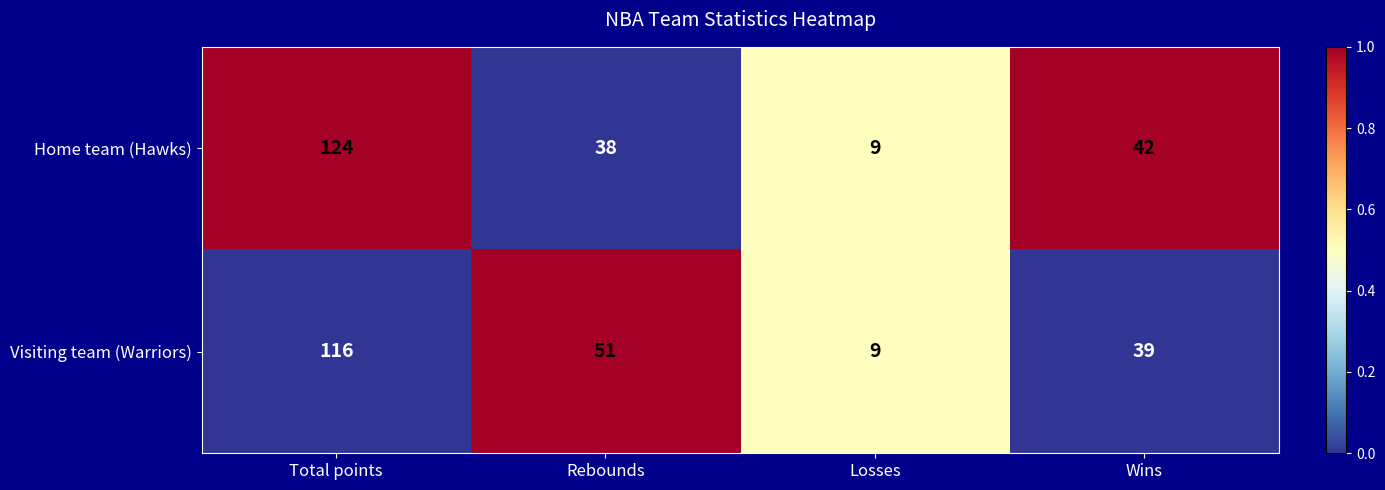

Reading right to left, what are all the values shown in this chart?

Home team (Hawks): 42	9	38	124
Visiting team (Warriors): 39	9	51	116